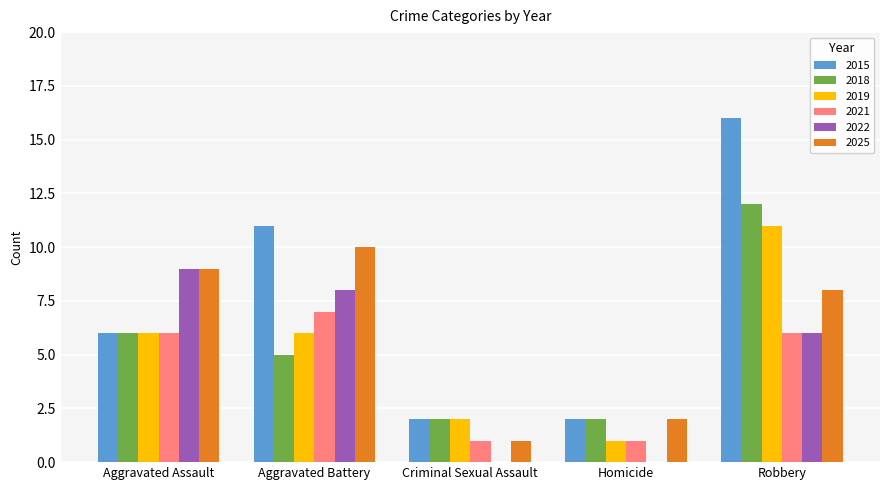

What is the sum of all 2018 values?

27